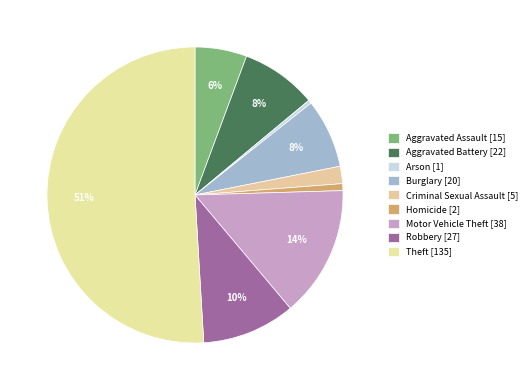

What portion of the pie excludes Homicide?

99.2%